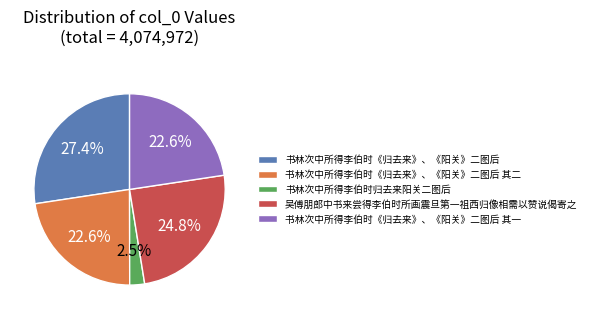

Does 吴傅朋郎中书来尝得李伯时所画震旦第一祖西归像相需以赞说偈寄之 account for over 50% of the chart?

No